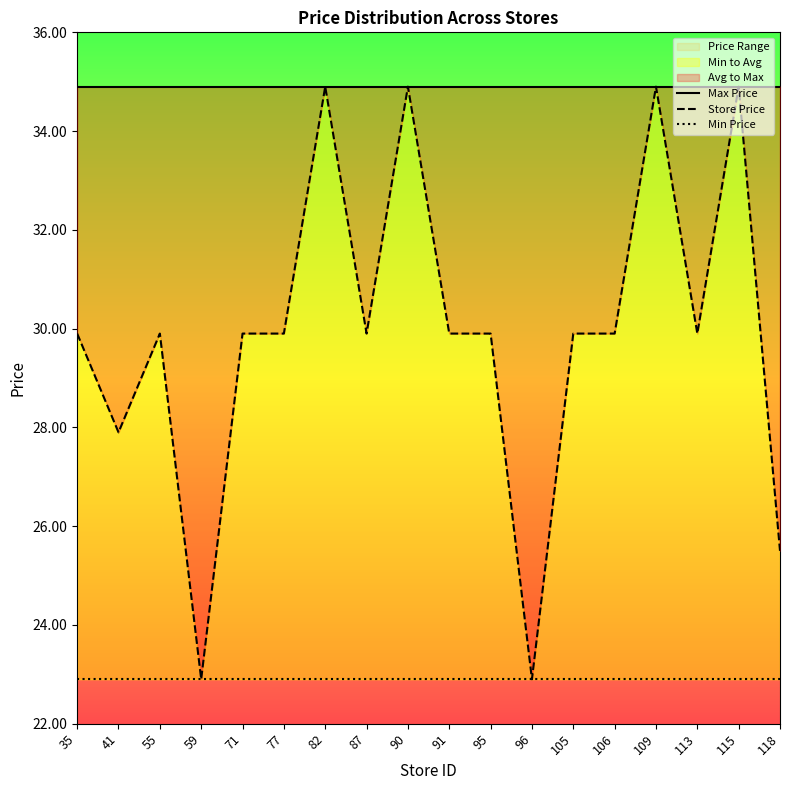

What is the maximum value shown in the chart?

34.9